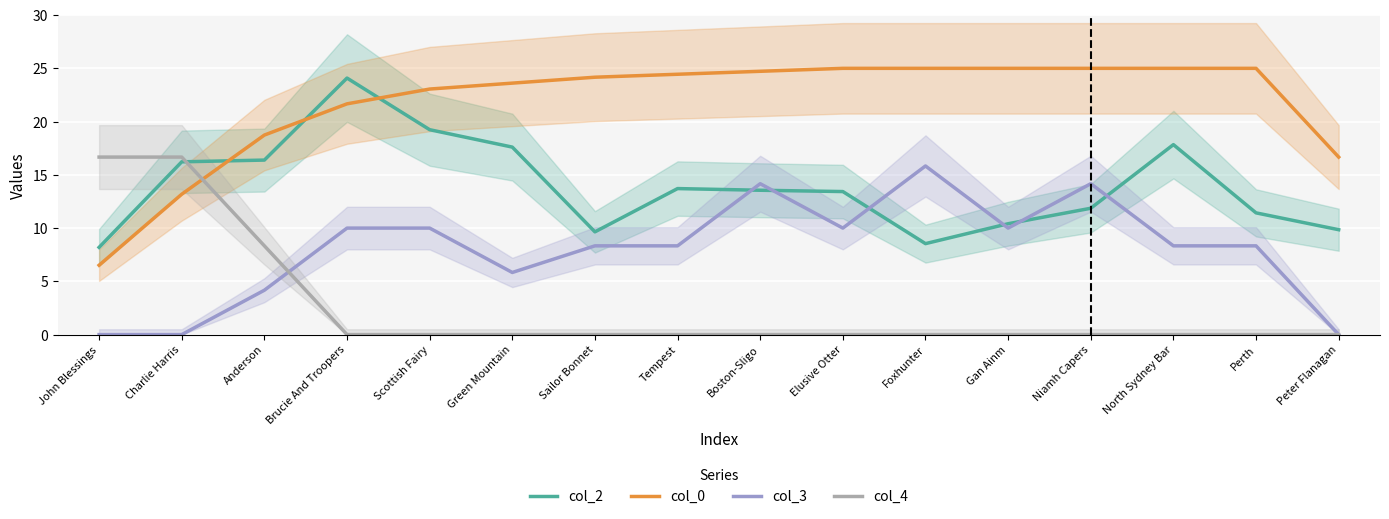

How many data points in col_4 are above 0?

3